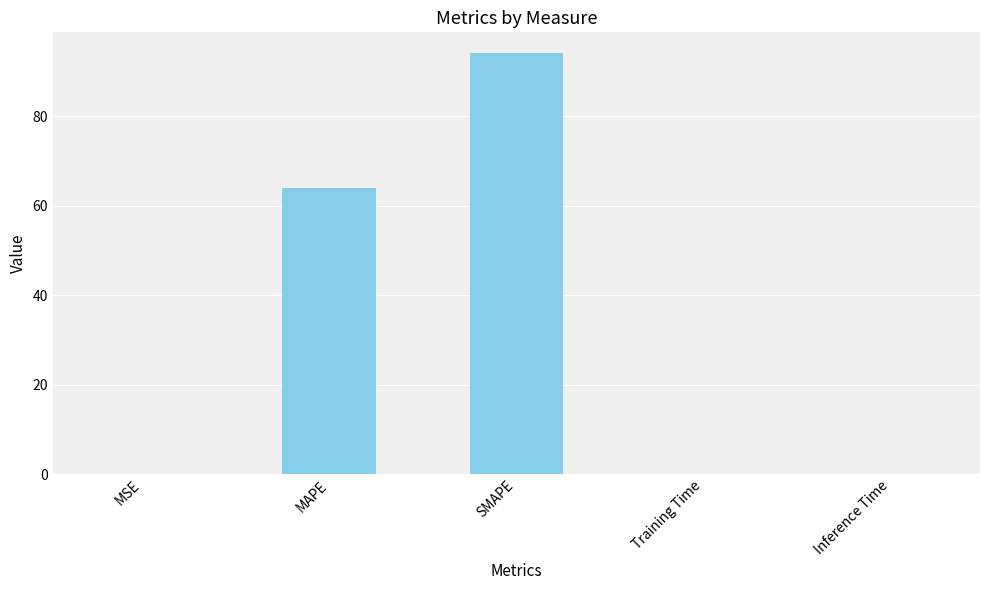

What is the change in value from MAPE to Training Time?

-64.0